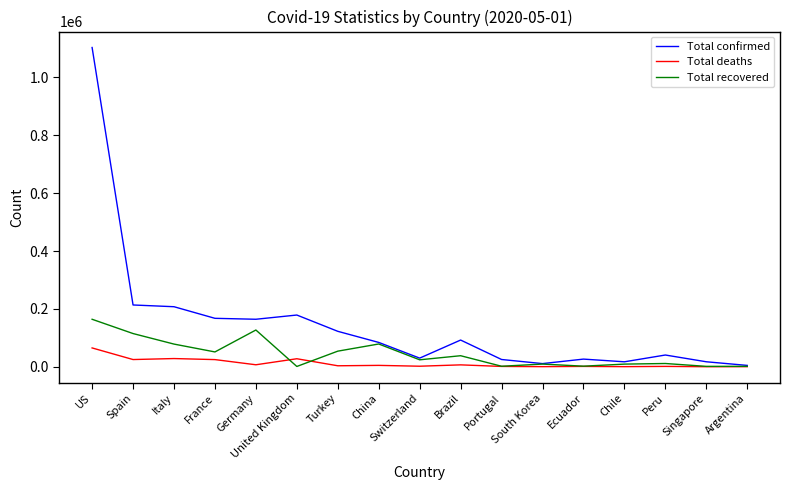

What is the total value across all series at Spain?

352922